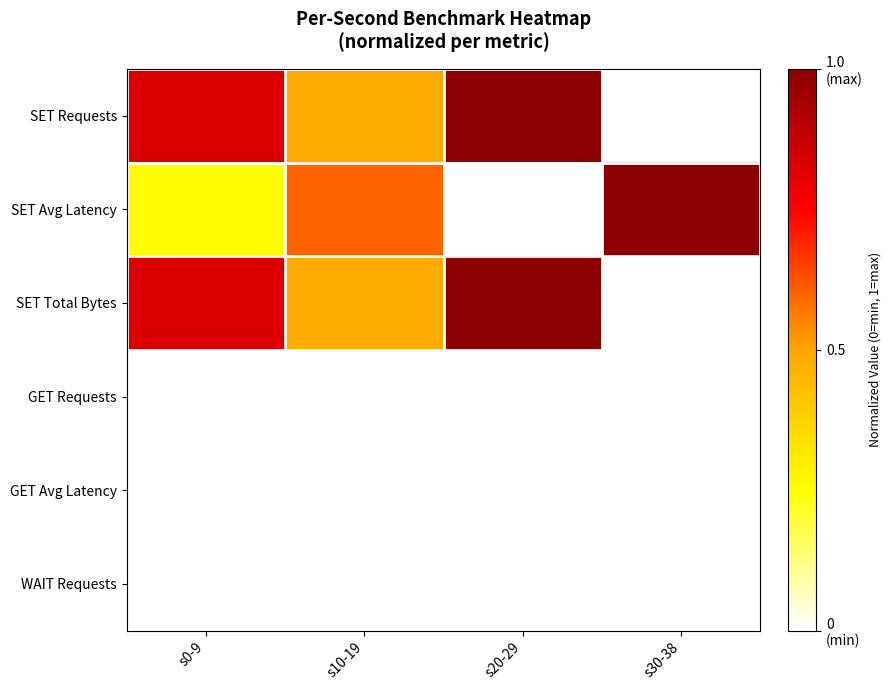

Reading right to left, list all the values displayed in this chart.

SET Requests: s30-38=0.0	s20-29=1.0	s10-19=0.5	s0-9=0.8
SET Avg Latency: s30-38=1.0	s20-29=0.0	s10-19=0.6	s0-9=0.3
SET Total Bytes: s30-38=0.0	s20-29=1.0	s10-19=0.5	s0-9=0.8
GET Requests: s30-38=0.0	s20-29=0.0	s10-19=0.0	s0-9=0.0
GET Avg Latency: s30-38=0.0	s20-29=0.0	s10-19=0.0	s0-9=0.0
WAIT Requests: s30-38=0.0	s20-29=0.0	s10-19=0.0	s0-9=0.0